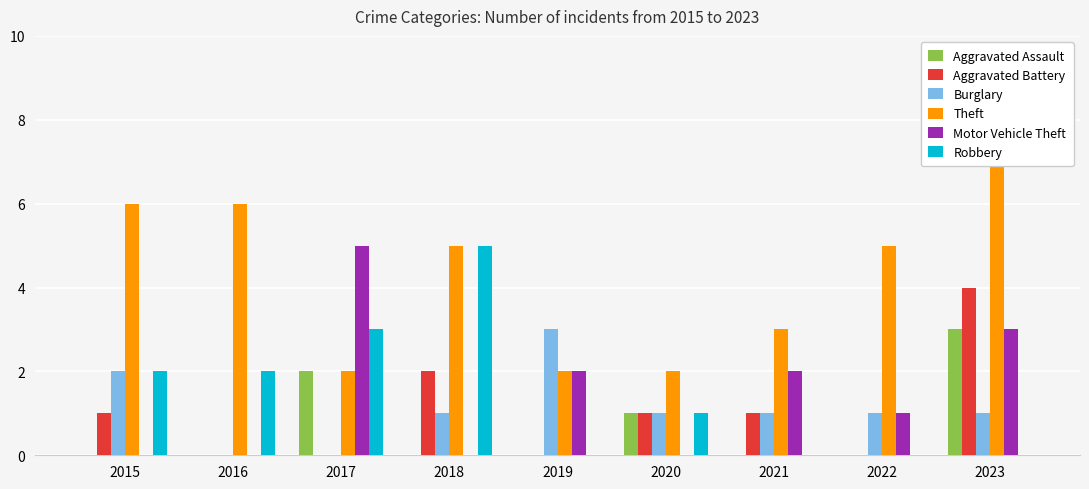

Reading right to left, extract all data points from this chart.

Aggravated Assault: 3	0	0	1	0	0	2	0	0
Aggravated Battery: 4	0	1	1	0	2	0	0	1
Burglary: 1	1	1	1	3	1	0	0	2
Theft: 7	5	3	2	2	5	2	6	6
Motor Vehicle Theft: 3	1	2	0	2	0	5	0	0
Robbery: 0	0	0	1	0	5	3	2	2